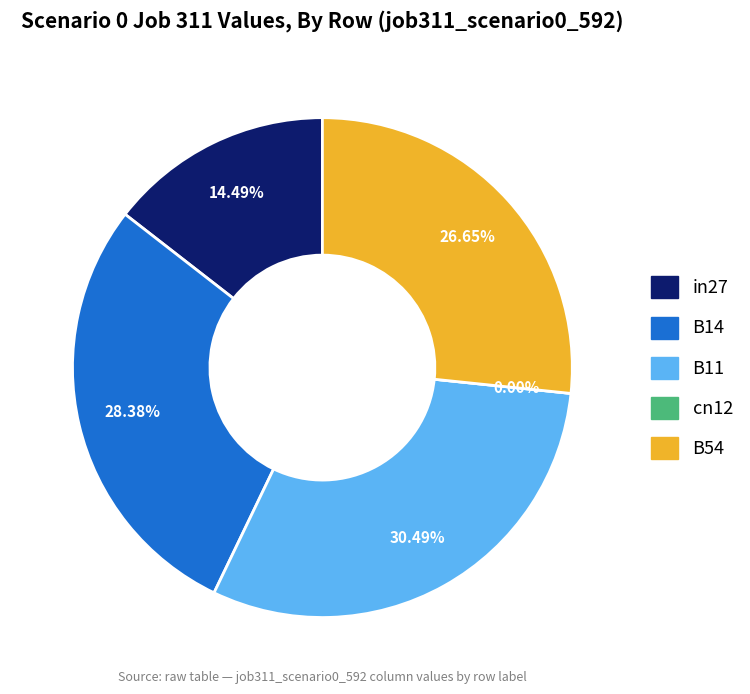

To the nearest percent, what is the combined percentage of B11 and cn12?

30%